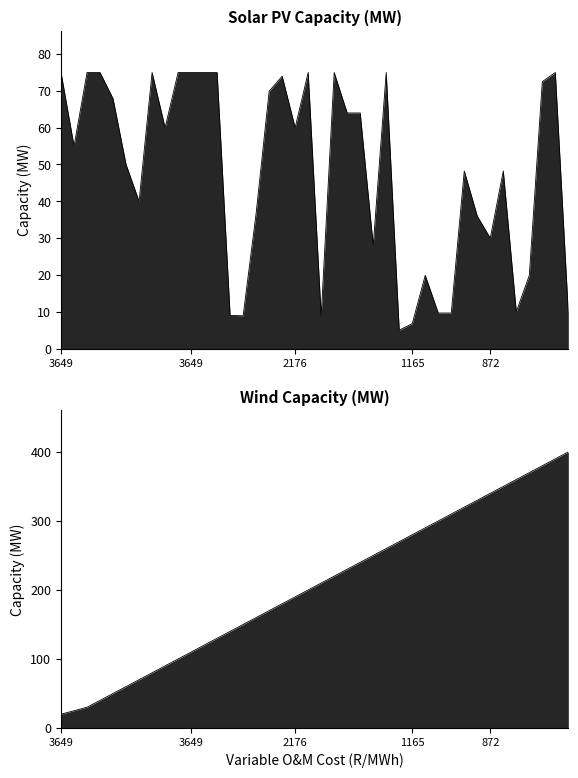

What is the difference between the maximum and minimum values?

380